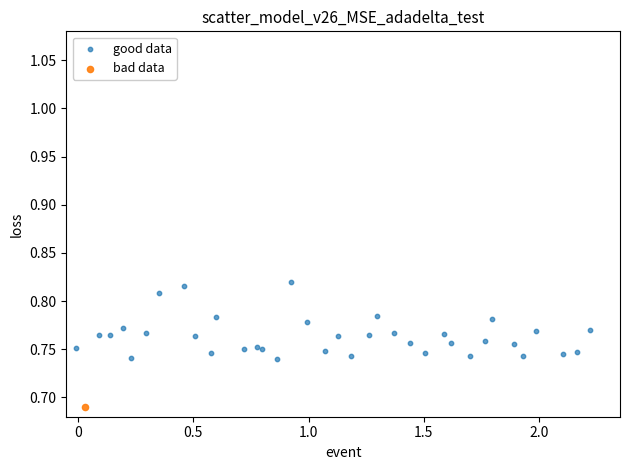

What are all the series names shown in the legend?

good data, bad data